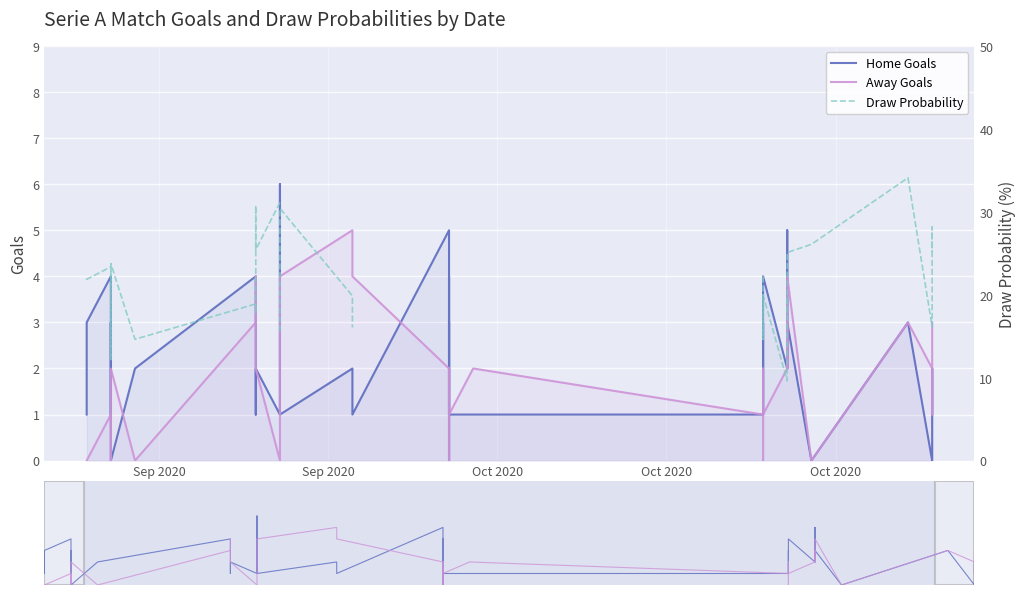

What is the difference between the maximum and minimum values in the Away Goals series?

5.0